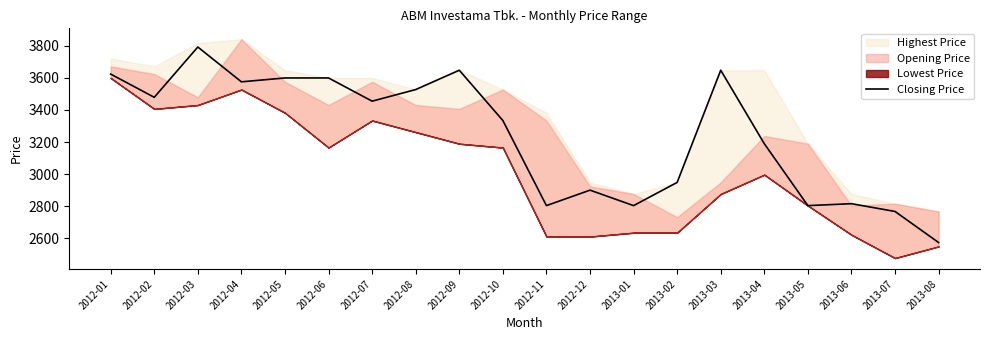

Where is the data nearest to the value 3182?

2013-04